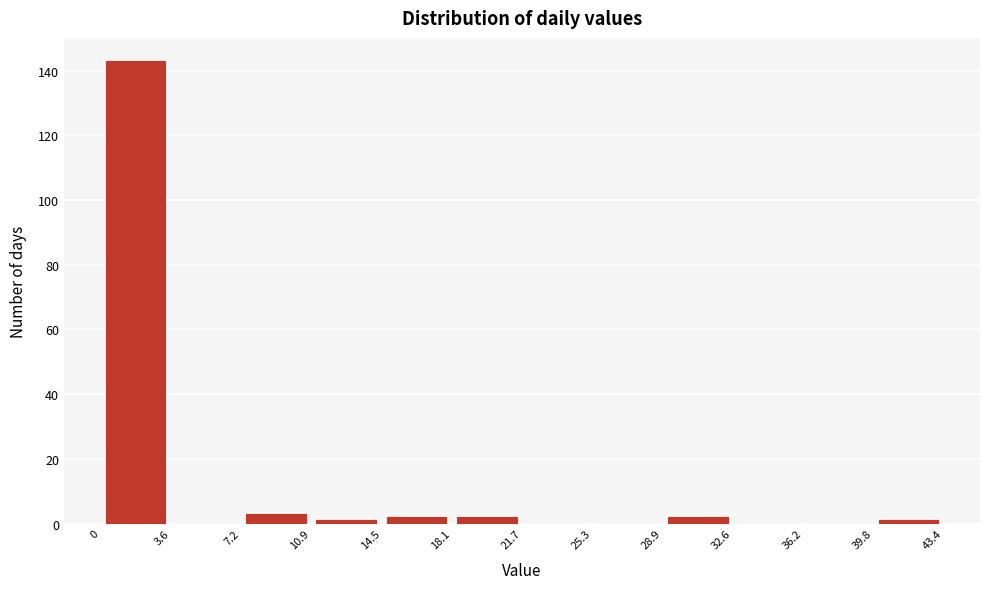

Reading left to right, list every bar in this chart as the range it spans on the x-axis followed by its height. The values are not printed on the chart, so give them approximately, as read against the axis.

0 to 3.6: 144
3.6 to 7.2: 0
7.2 to 10.9: 4
10.9 to 14.5: under 2
14.5 to 18.1: 2
18.1 to 21.7: 2
21.7 to 25.3: 0
25.3 to 28.9: 0
28.9 to 32.6: 2
32.6 to 36.2: 0
36.2 to 39.8: 0
39.8 to 43.4: under 2